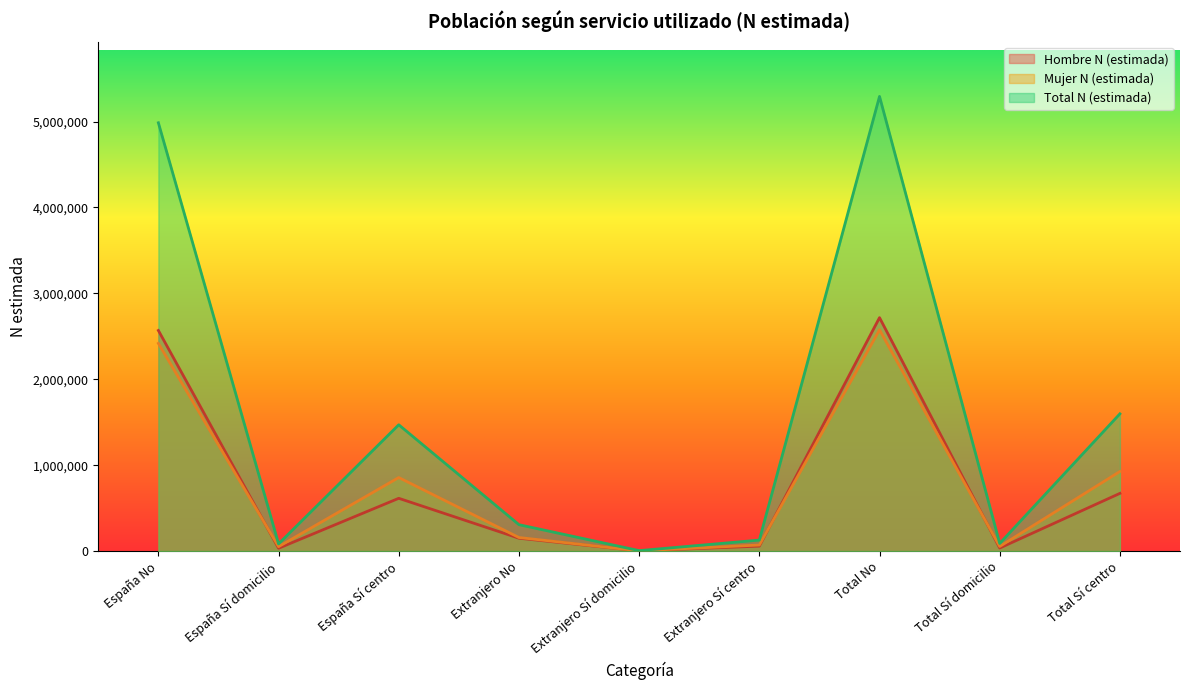

What is the difference between the Mujer N (estimada) values at Extranjero Sí domicilio and España Sí domicilio?

48608